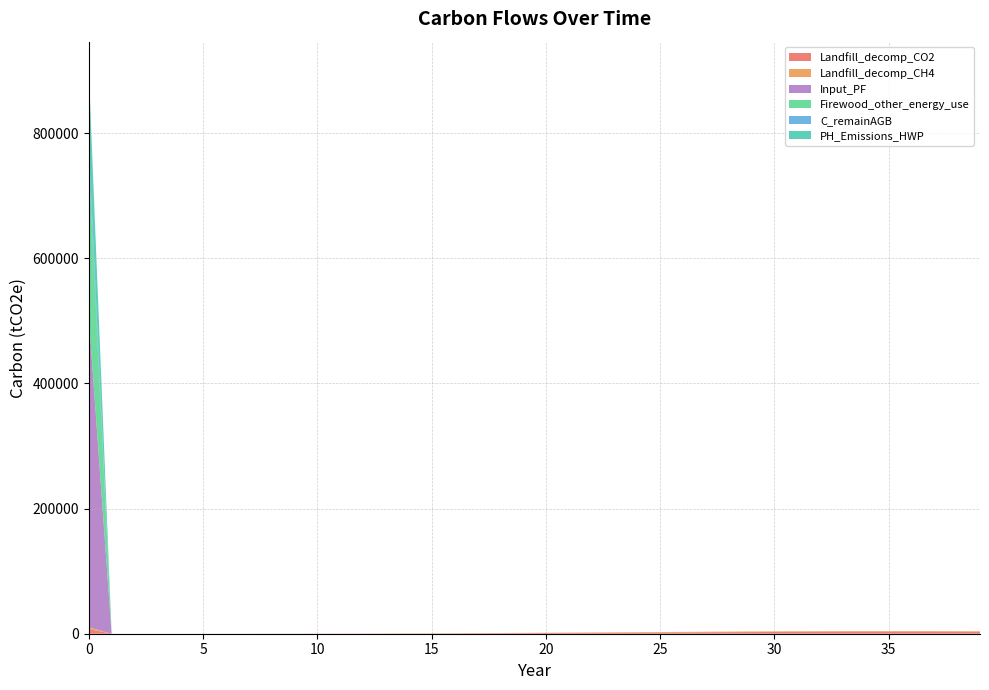

Reading left to right, what are all the values shown in this chart?

Landfill_decomp_CH4: 2711.6	6.0	8.1	10.9	14.5	19.1	25.0	32.4	41.5	52.8	66.6	83.1	102.9	126.2	153.4	184.7	220.5	260.7	305.6	354.9	408.5	465.9	526.6	589.8	654.7	720.1	784.9	847.8	907.5	962.6	1011.8	1054.0	1088.0	1112.9	1128.2	1133.3	1128.2	1112.9	1088.0	1054.0
Landfill_decomp_CO2: 7456.9	16.5	22.3	30.0	39.9	52.6	68.7	89.0	114.2	145.3	183.1	228.7	283.0	347.0	421.8	508.0	606.2	717.0	840.3	976.0	1123.3	1281.2	1448.1	1622.0	1800.3	1980.2	2158.4	2331.4	2495.5	2647.1	2782.5	2898.4	2991.9	3060.5	3102.4	3116.5	3102.4	3060.5	2991.9	2898.4
Firewood_other_energy_use: 248562.6	0.0	0.0	0.0	0.0	0.0	0.0	0.0	0.0	0.0	0.0	0.0	0.0	0.0	0.0	0.0	0.0	0.0	0.0	0.0	0.0	0.0	0.0	0.0	0.0	0.0	0.0	0.0	0.0	0.0	0.0	0.0	0.0	0.0	0.0	0.0	0.0	0.0	0.0	0.0
C_remainAGB: 25791.2	0.0	0.0	0.0	0.0	0.0	0.0	0.0	0.0	0.0	0.0	0.0	0.0	0.0	0.0	0.0	0.0	0.0	0.0	0.0	0.0	0.0	0.0	0.0	0.0	0.0	0.0	0.0	0.0	0.0	0.0	0.0	0.0	0.0	0.0	0.0	0.0	0.0	0.0	0.0
Input_PF: 497125.3	0.0	0.0	0.0	0.0	0.0	0.0	0.0	0.0	0.0	0.0	0.0	0.0	0.0	0.0	0.0	0.0	0.0	0.0	0.0	0.0	0.0	0.0	0.0	0.0	0.0	0.0	0.0	0.0	0.0	0.0	0.0	0.0	0.0	0.0	0.0	0.0	0.0	0.0	0.0
PH_Emissions_HWP: 119519.7	0.0	0.0	0.0	0.0	0.0	0.0	0.0	0.0	0.0	0.0	0.0	0.0	0.0	0.0	0.0	0.0	0.0	0.0	0.0	0.0	0.0	0.0	0.0	0.0	0.0	0.0	0.0	0.0	0.0	0.0	0.0	0.0	0.0	0.0	0.0	0.0	0.0	0.0	0.0